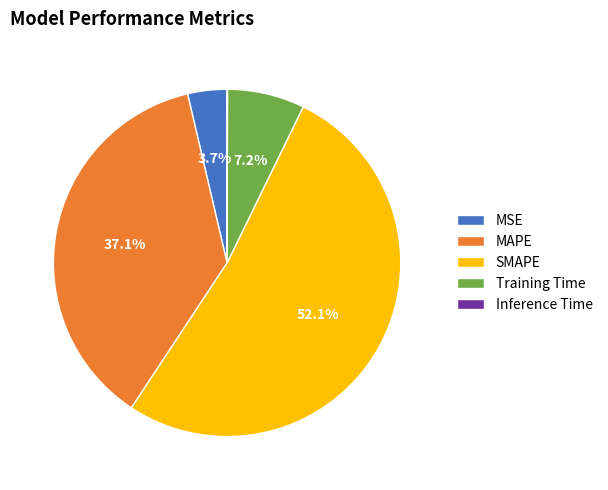

Do MAPE and SMAPE together represent more than half of the pie?

Yes